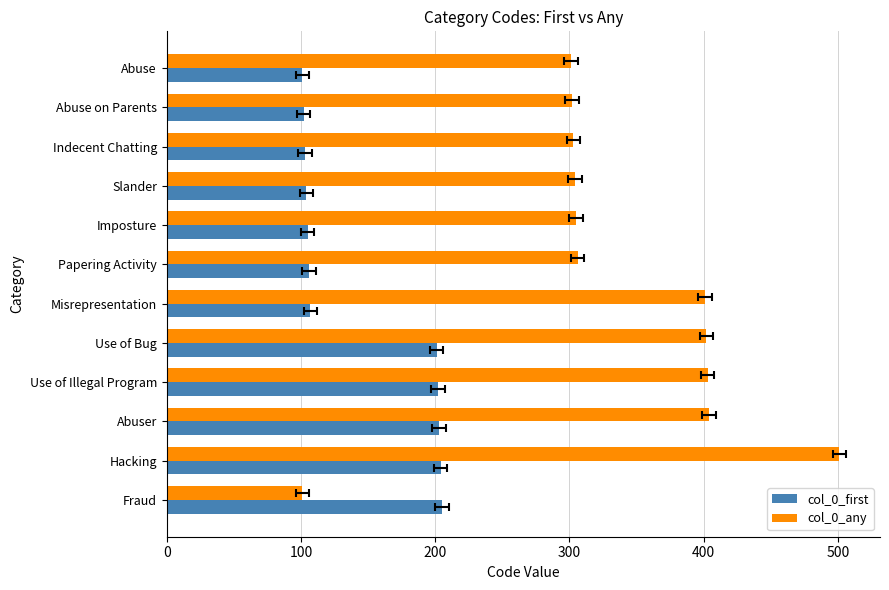

What is the sum of the col_0_first values at Use of Bug and Fraud?

406